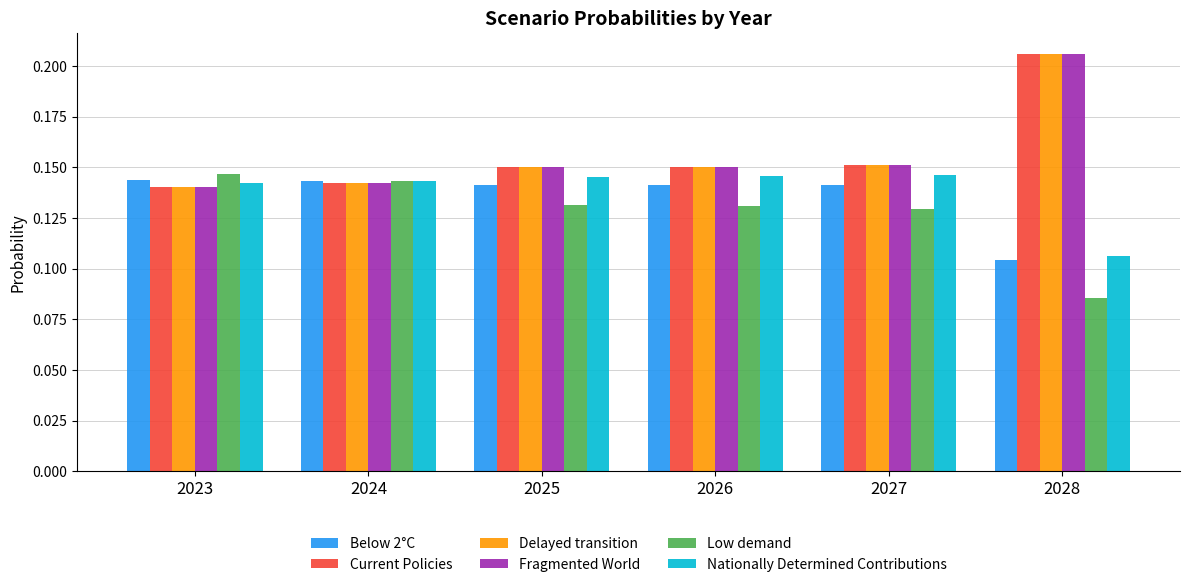

What are all the series names shown in the legend?

Below 2°C, Current Policies, Delayed transition, Fragmented World, Low demand, Nationally Determined Contributions